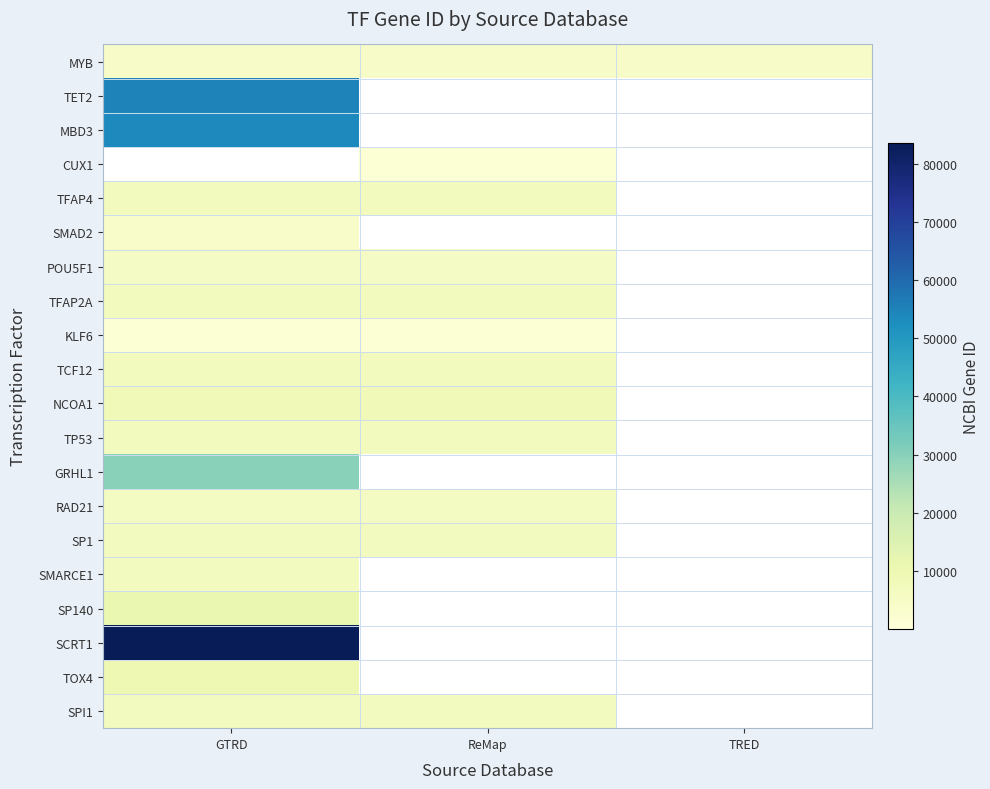

What is the total value across all series at GTRD?

320964